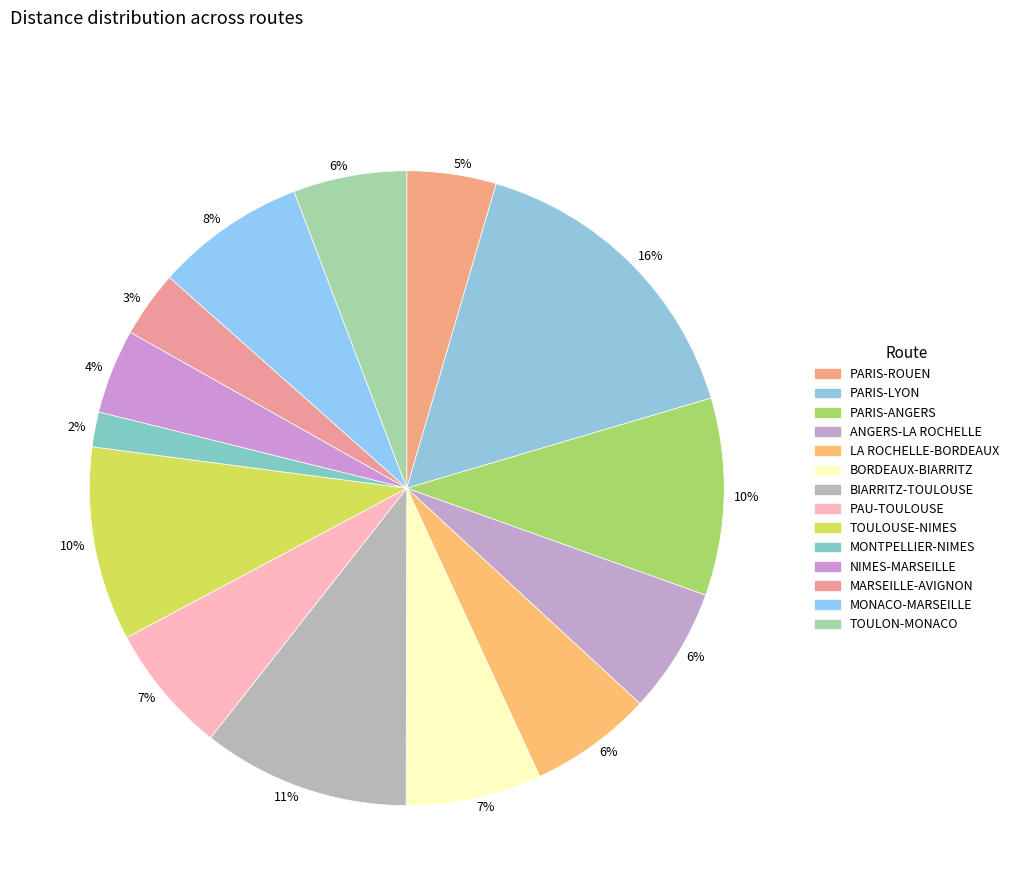

Is there a majority slice in this chart?

No